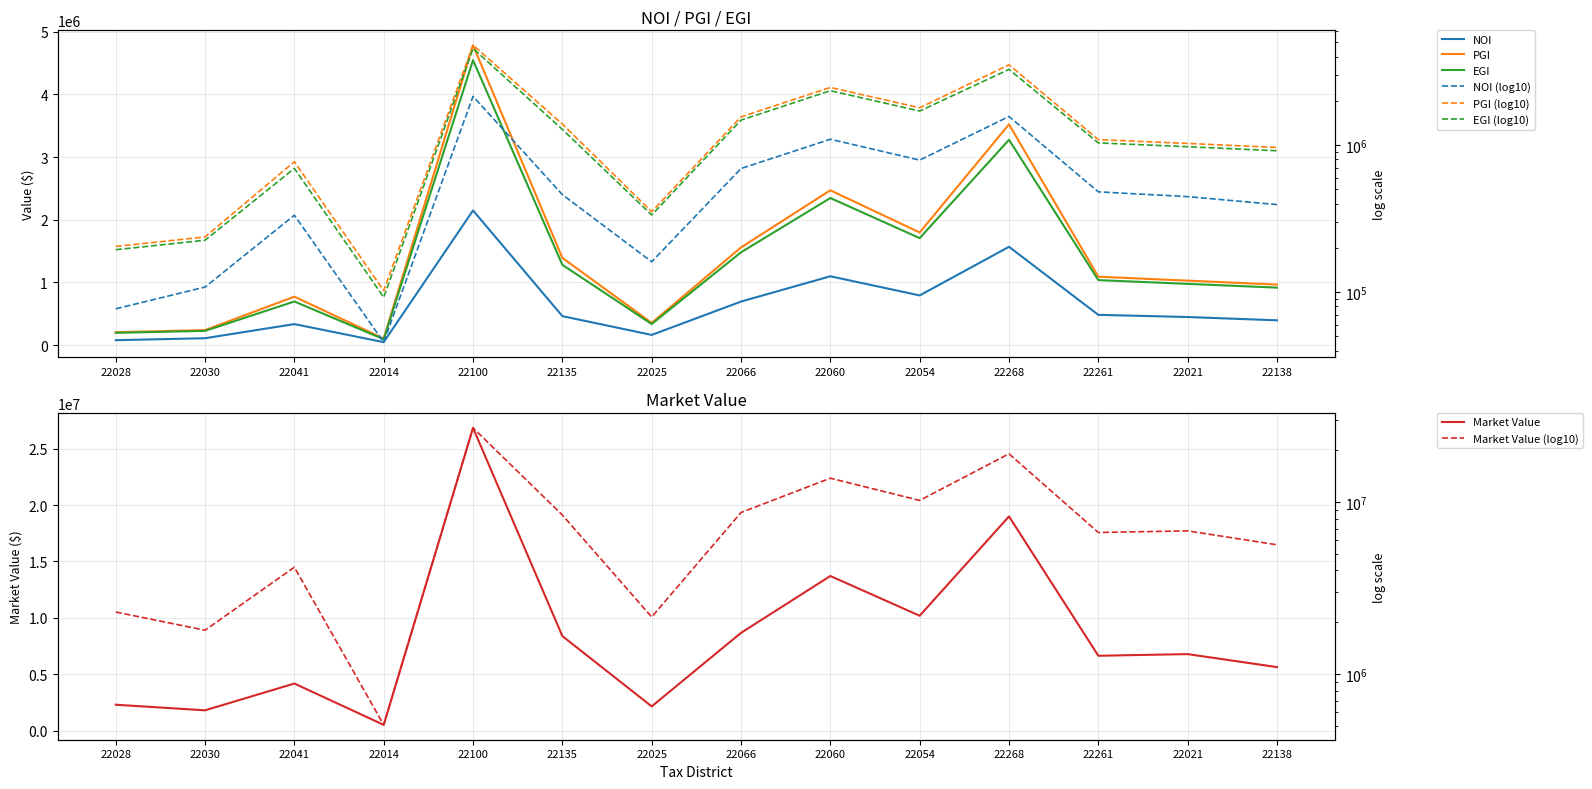

True or false: PGI and NOI intersect in this chart.

False